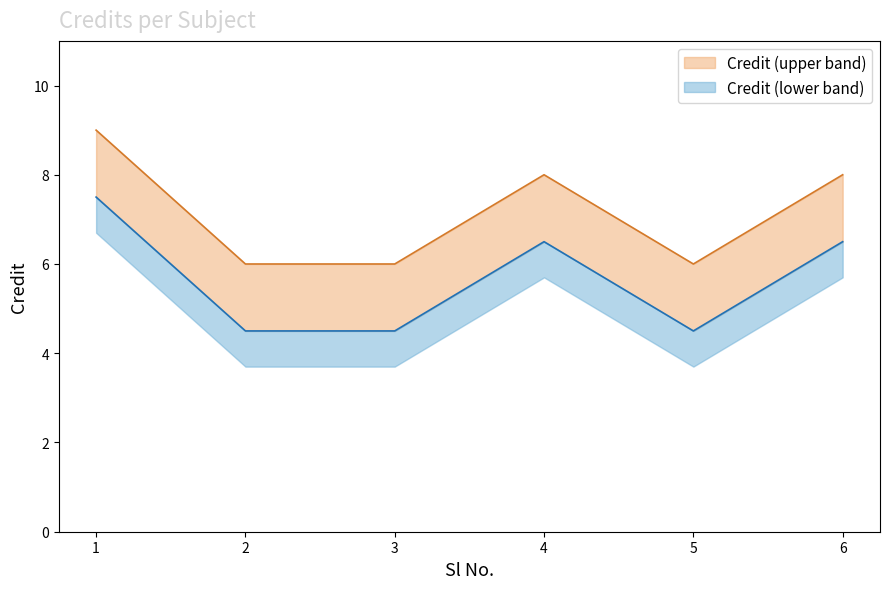

What is the change in value from 1 to 5?

-3